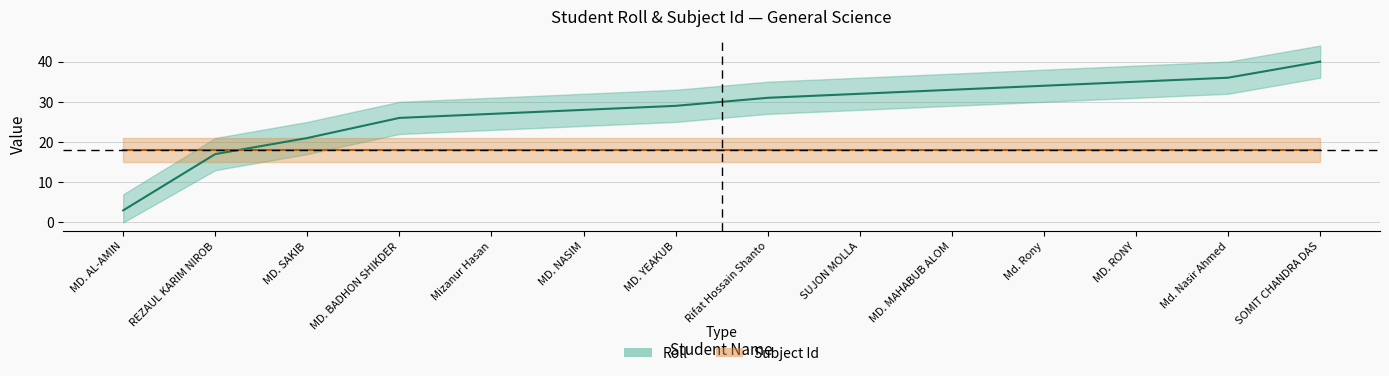

At SUJON MOLLA, list the series in order from largest to smallest.

Roll, Subject Id